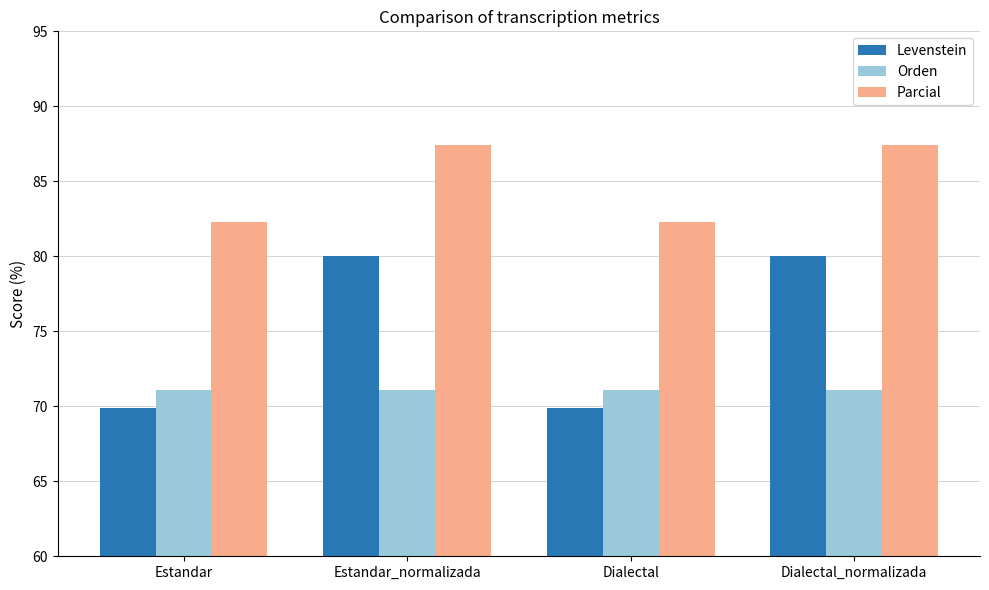

What is the label of the 3rd bar from the right?

Estandar_normalizada